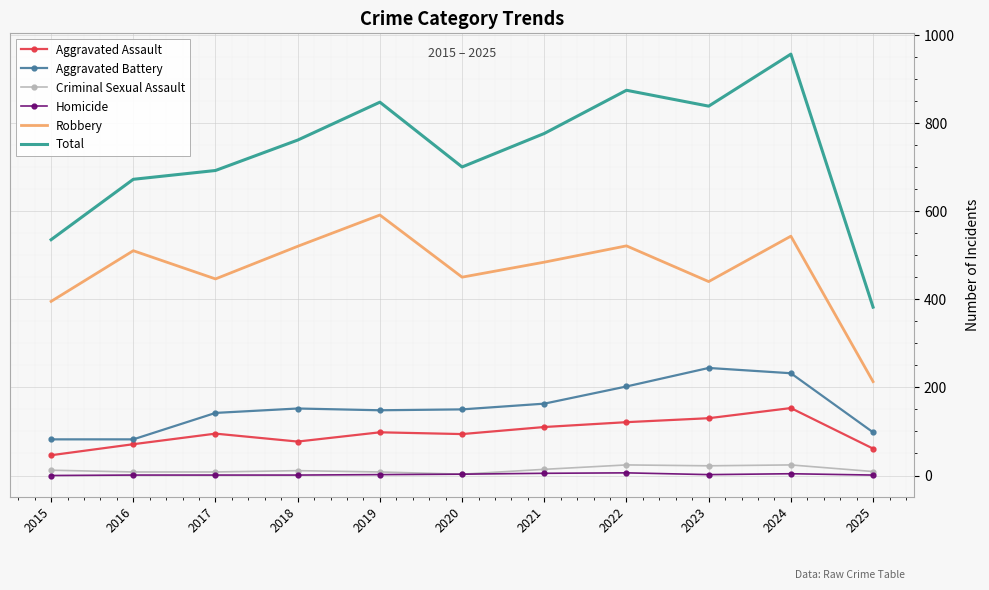

What is the difference between the maximum and minimum values in the Aggravated Battery series?

162